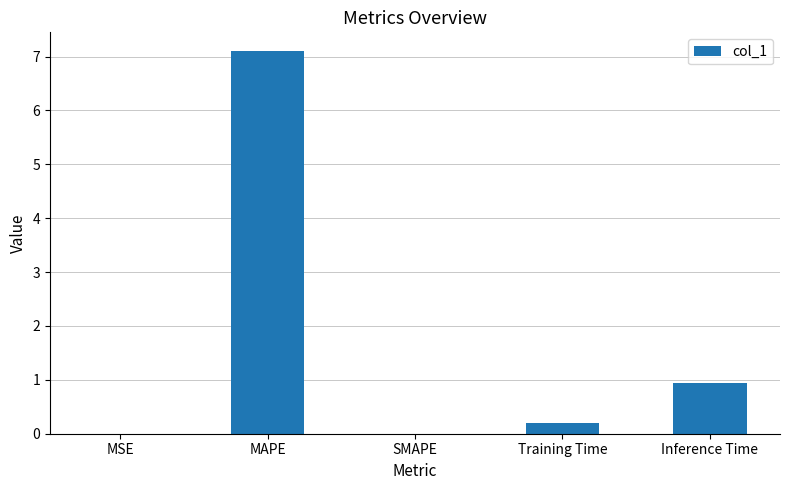

At which label is the value closest to 3?

Inference Time